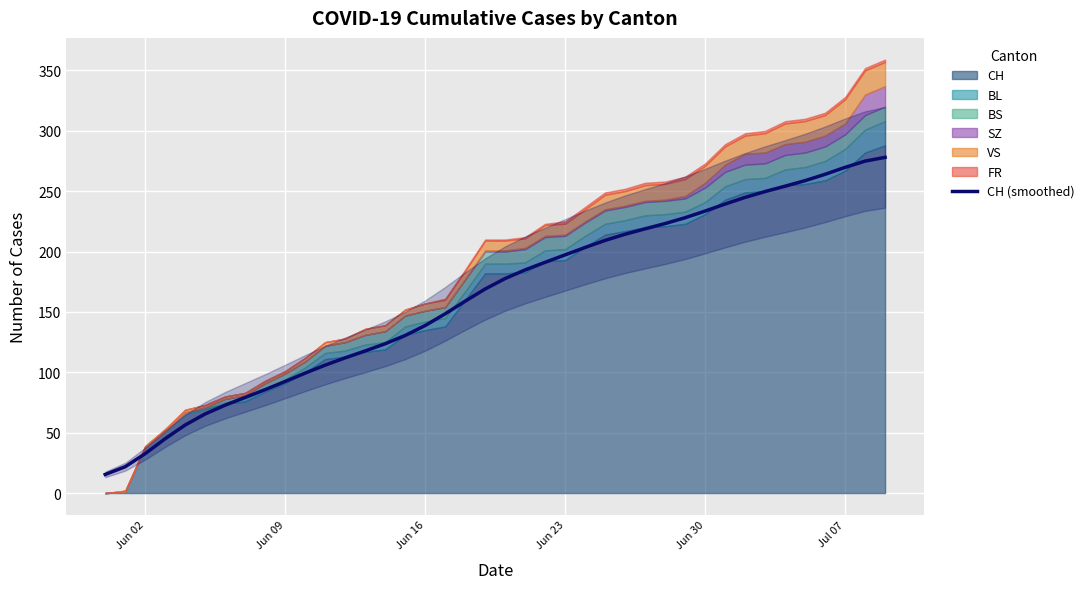

What is the minimum value for CH (smoothed)?

15.4